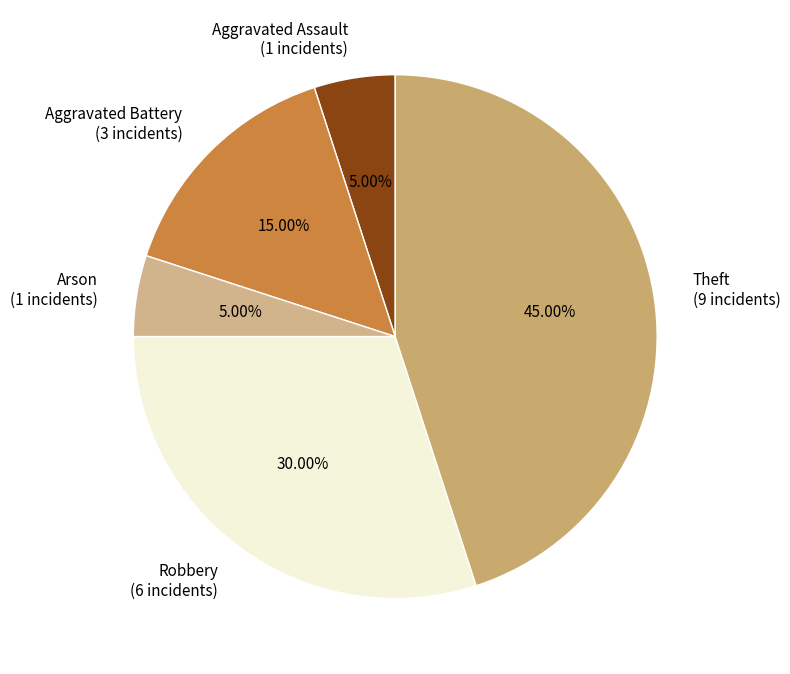

Which has a higher value, Theft or Arson?

Theft